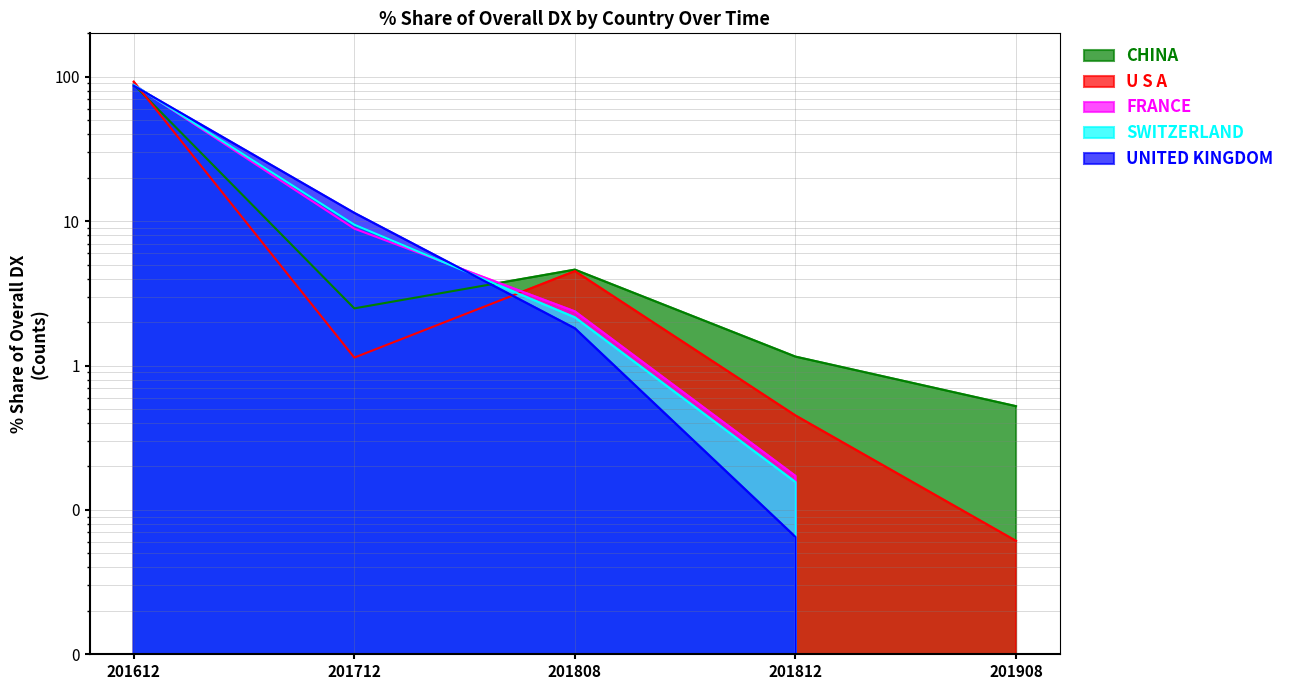

How many lines are shown in the chart?

5